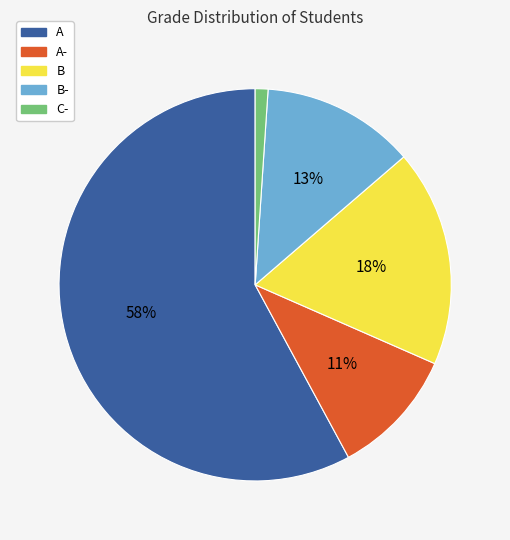

To the nearest percent, what is the average slice percentage?

20%